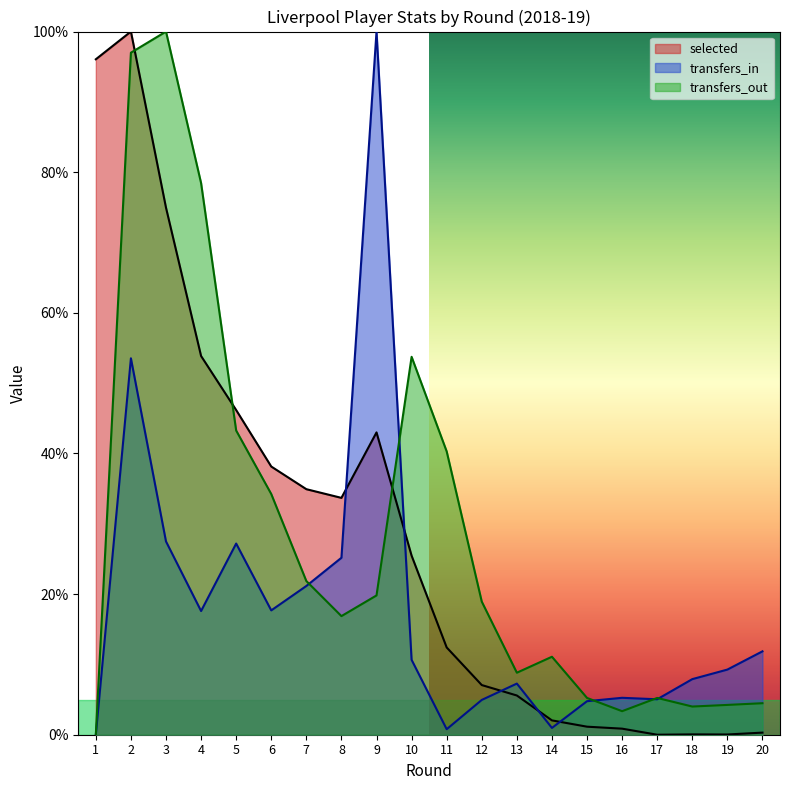

The value of transfers_out at 13 is 8.8. True or false?

True